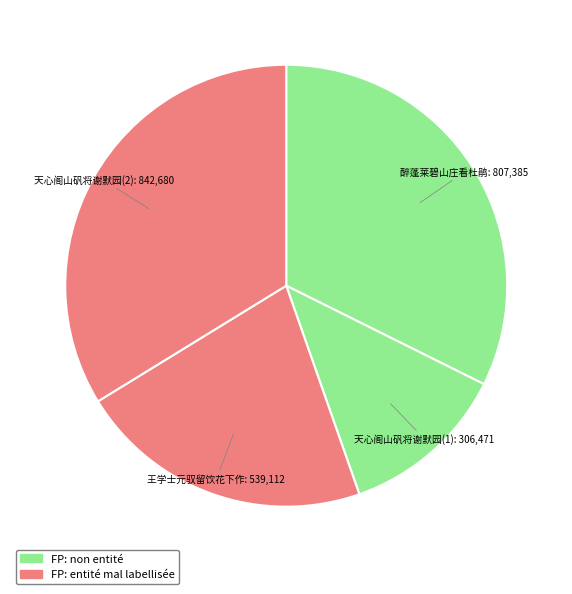

Which category has the biggest portion of the pie?

天心阁山矾将谢默园(2)